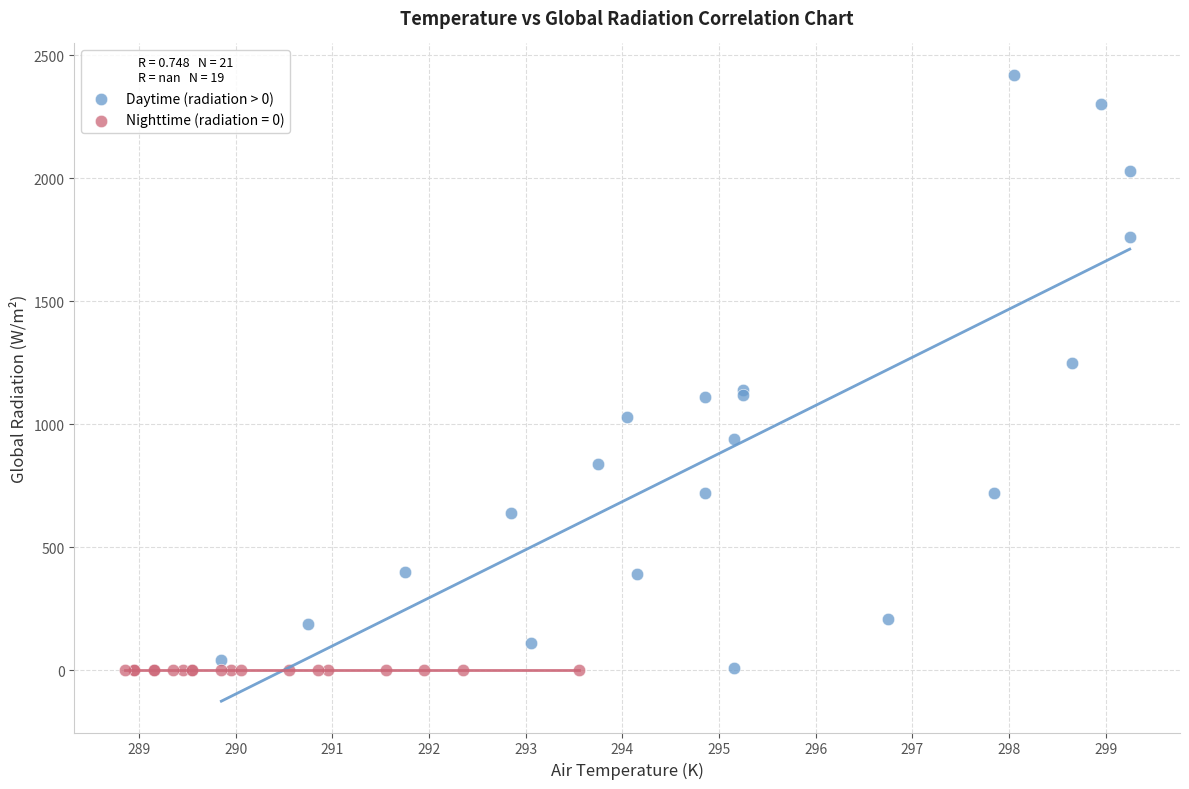

Which series contains the highest Y value?

Daytime (radiation > 0)